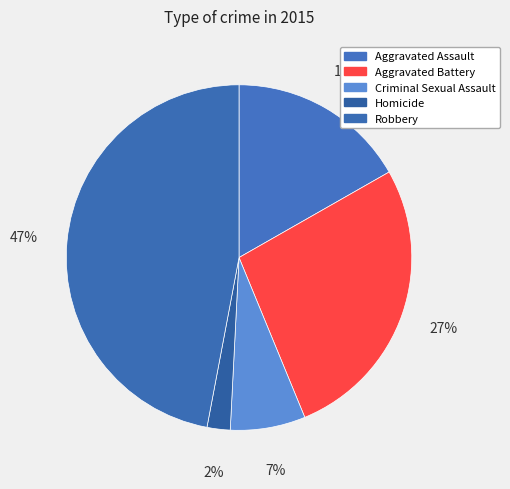

Does Criminal Sexual Assault account for over 50% of the chart?

No